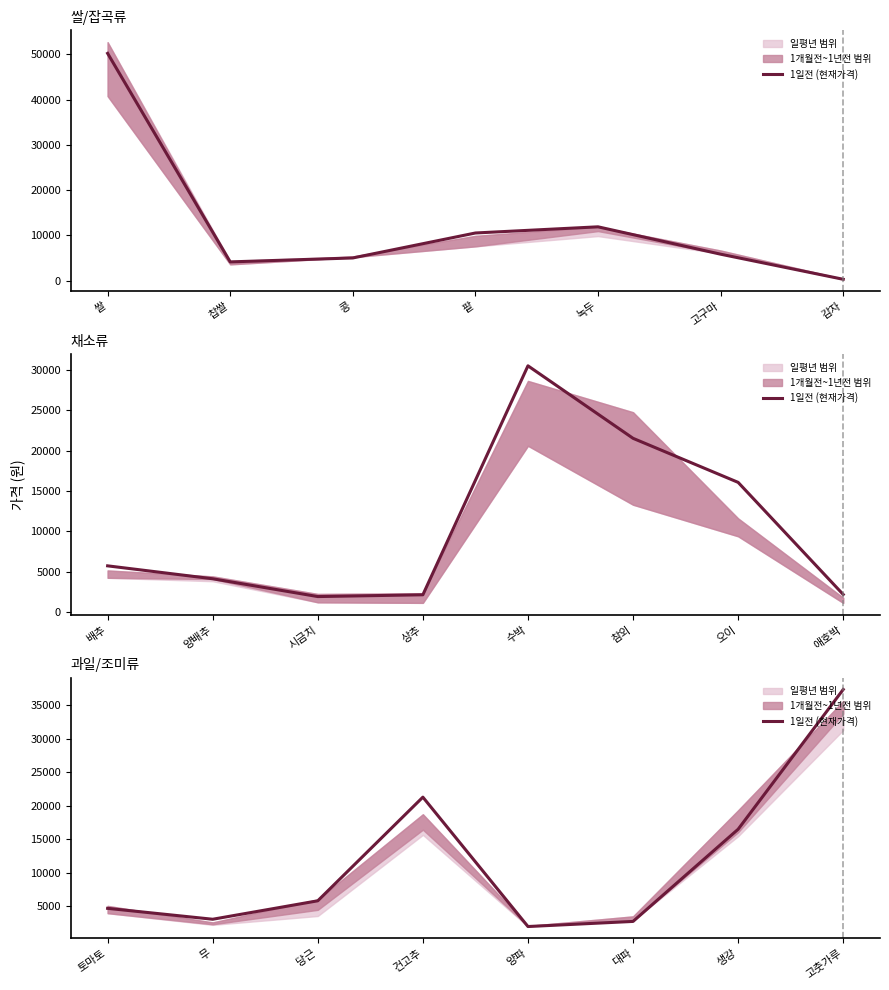

How many points are higher than both their immediate neighbors (excluding endpoints)?

1